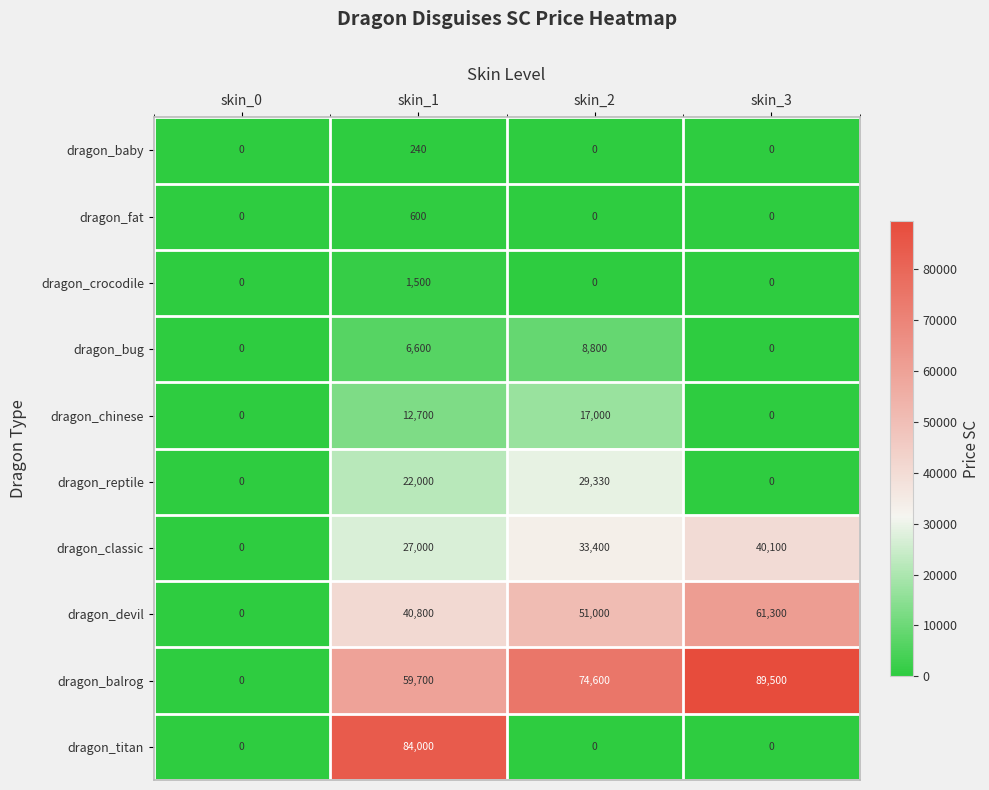

What is the difference between the maximum and minimum values in the dragon_crocodile series?

1500